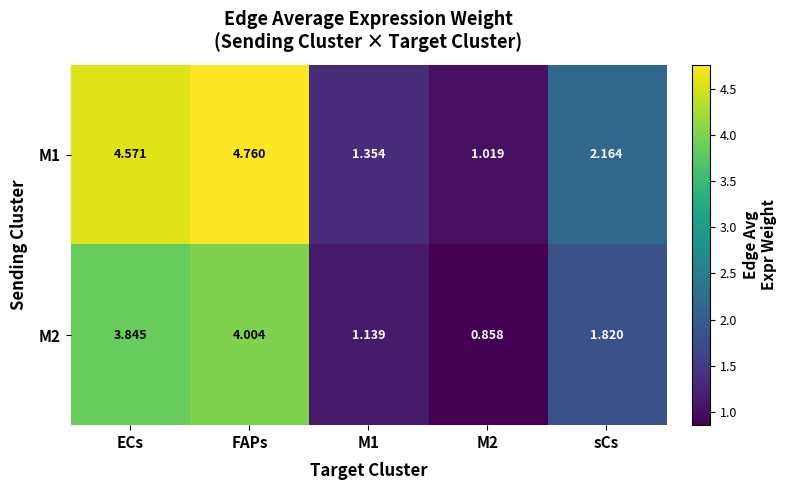

What is the spread (max minus min) of values at M1?

0.2